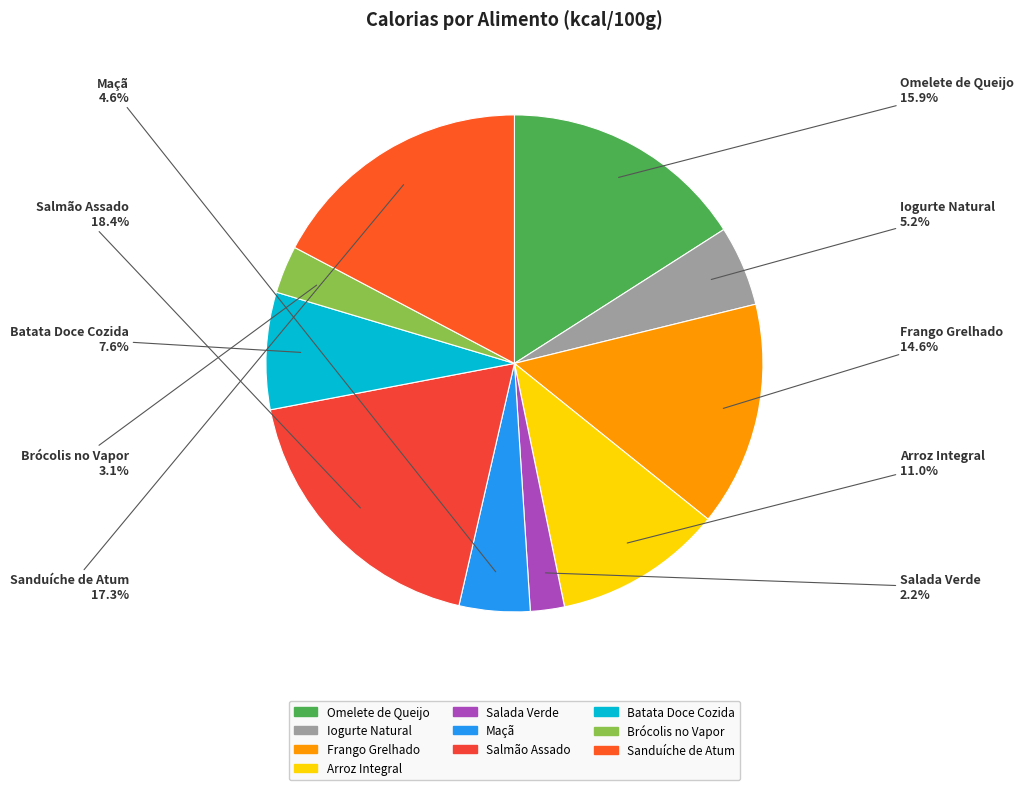

What is the largest slice in the pie chart?

Salmão Assado